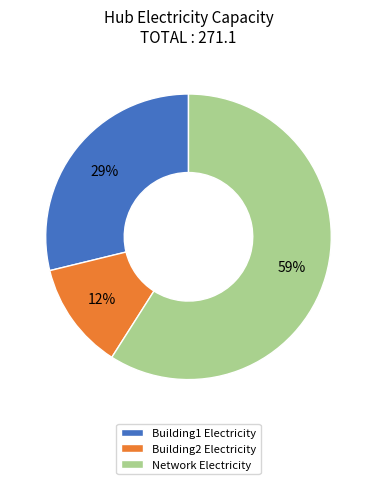

Is it true that Building1 Electricity is 29% of the pie?

True